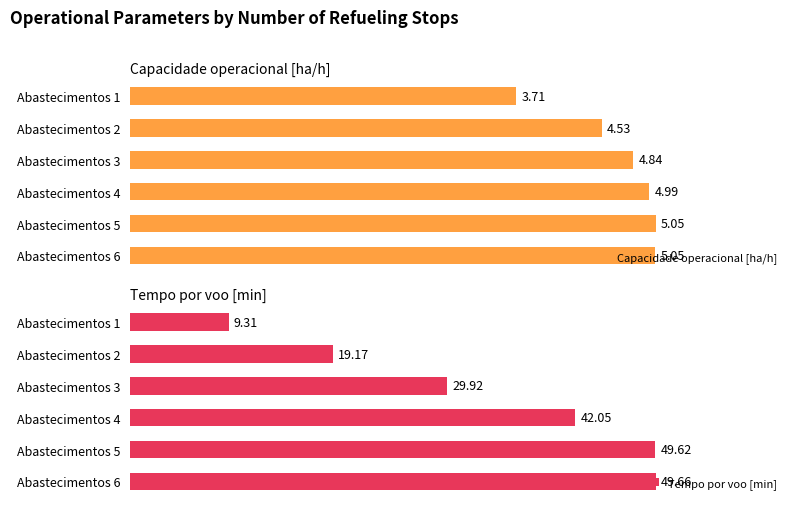

Rank the categories by Tempo por voo [min] value from lowest to highest.

Abastecimentos 1, Abastecimentos 2, Abastecimentos 3, Abastecimentos 4, Abastecimentos 5, Abastecimentos 6